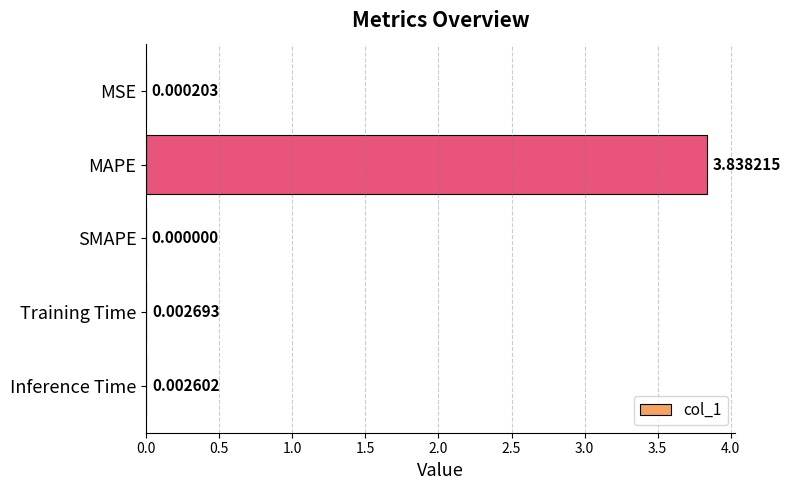

At which category does the chart reach its peak across all series?

MAPE